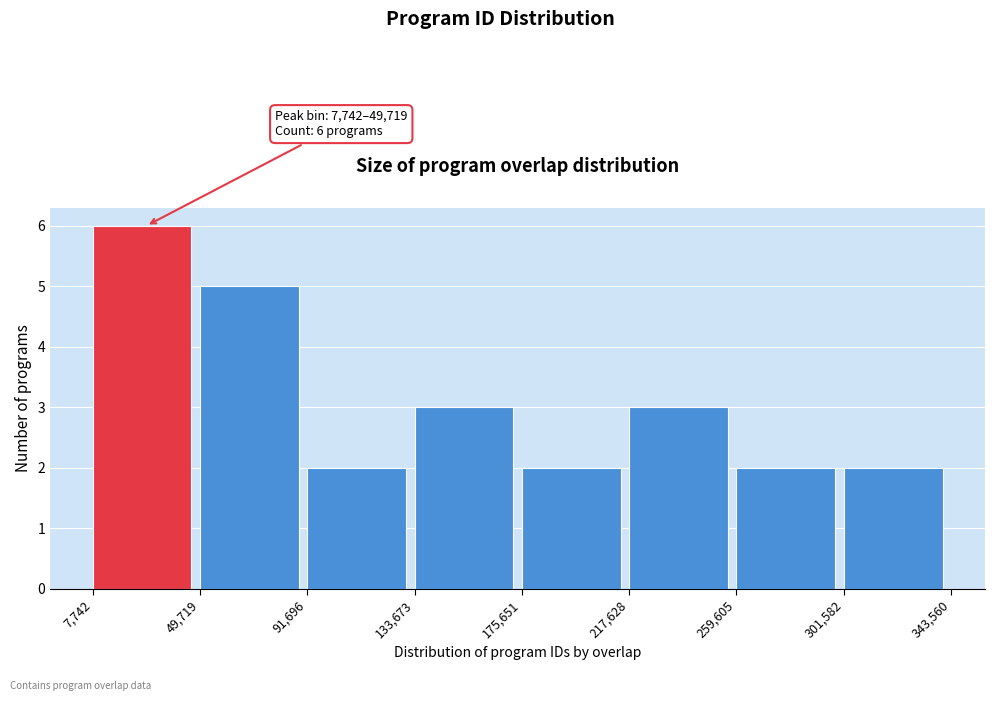

Over which range of the x-axis is the bar tallest?

7,742 to 49,719